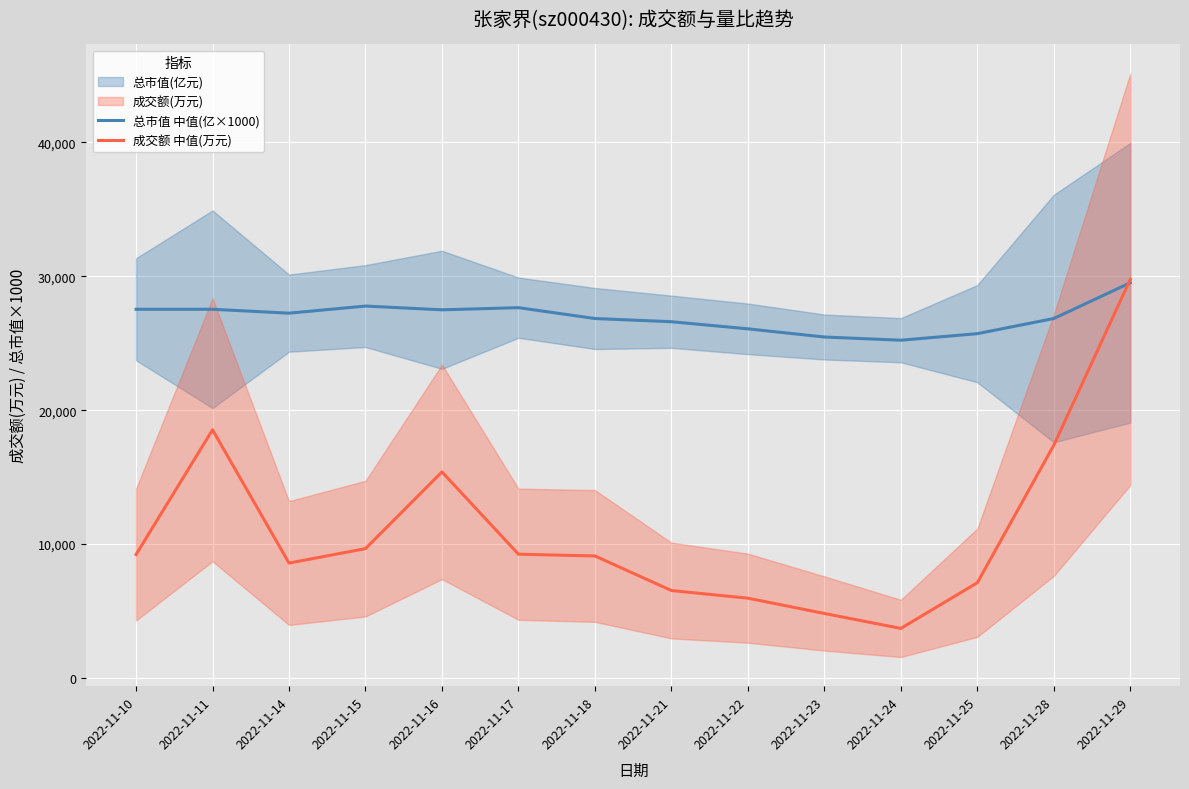

Reading left to right, list all the values displayed in this chart.

总市值 中值(亿×1000): 27530	27530	27240	27770	27490	27650	26840	26600	26070	25460	25220	25710	26840	29510
成交额 中值(万元): 9219	18533	8583	9662	15389	9245	9114	6534	5963	4821	3706	7116	17383	29763